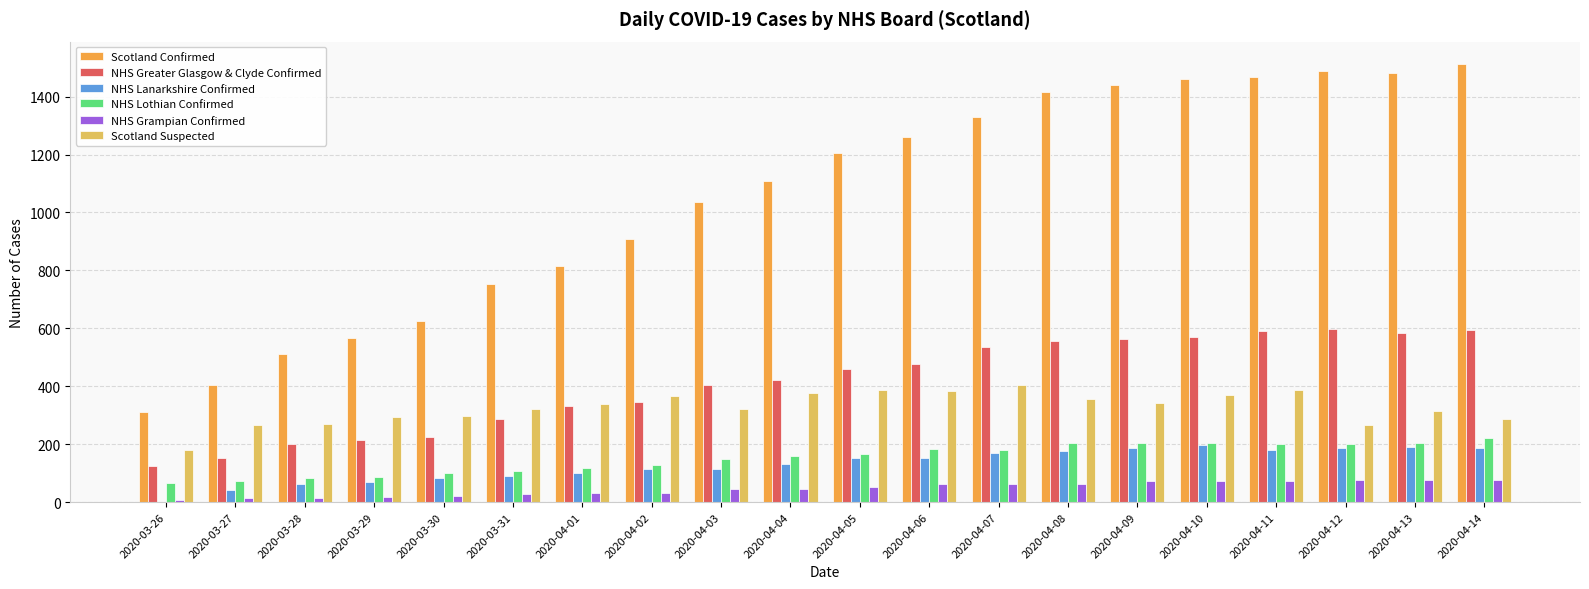

Does the chart contain stacked bars?

No